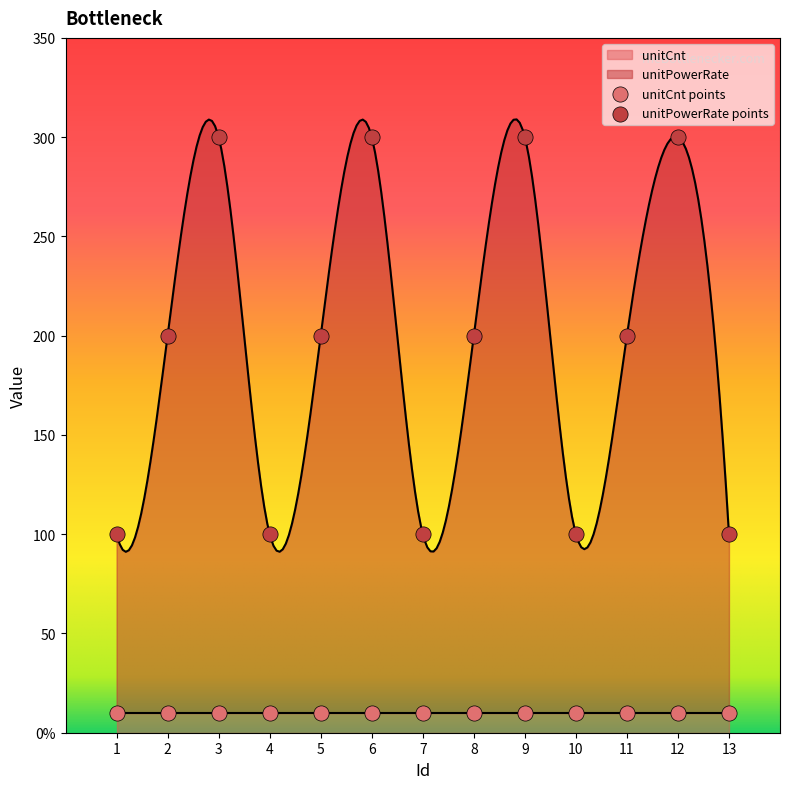

Which has a higher value, 12 or 5?

12